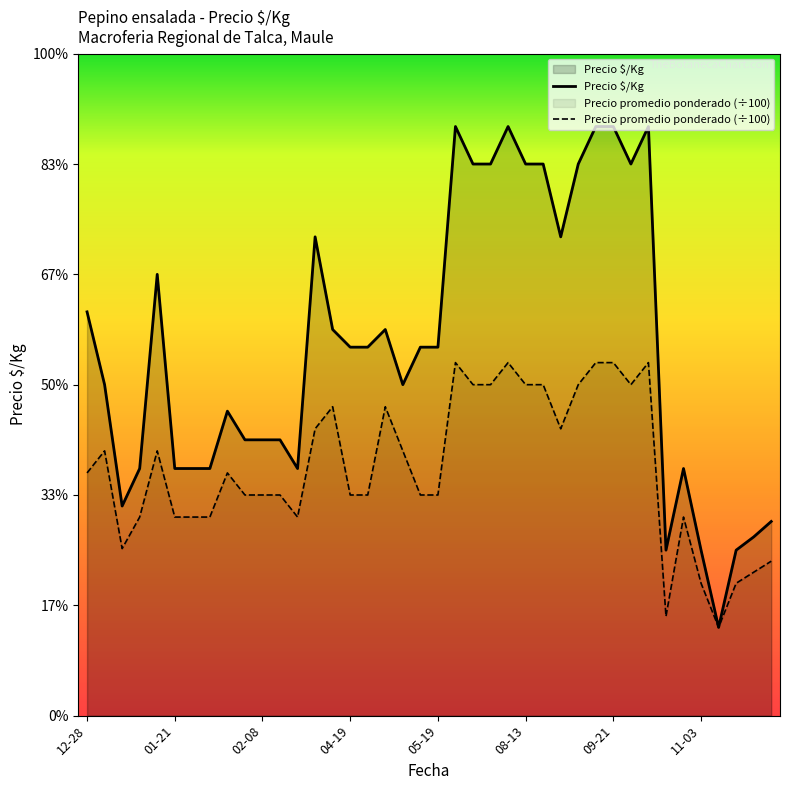

True or false: Precio $/Kg has a value of 112.0 at 01-21.

True